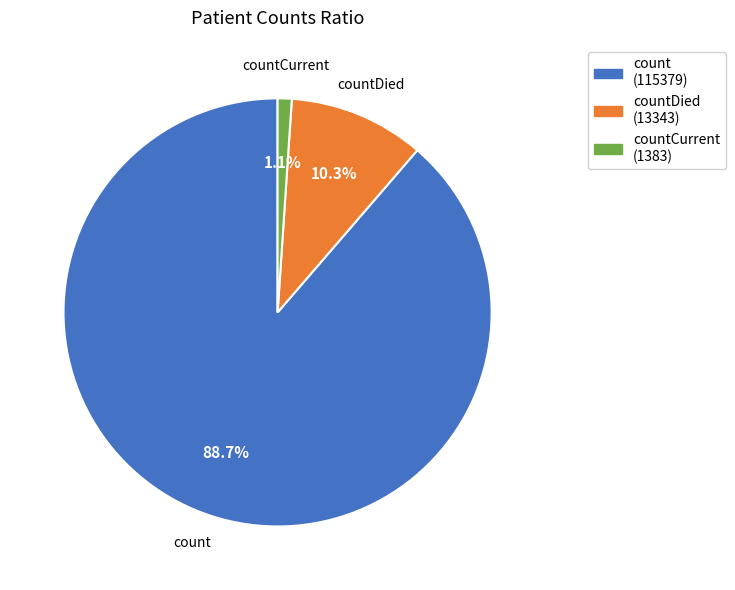

Approximately how many times larger is the value at count (115379) compared to countDied (13343)?

8.6